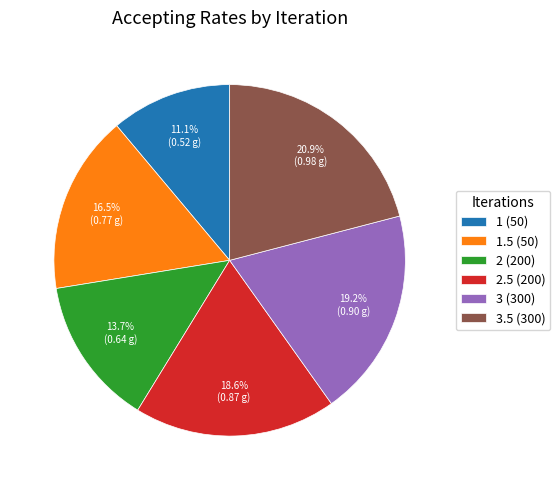

Rank the categories by value from lowest to highest.

1 (50), 2 (200), 1.5 (50), 2.5 (200), 3 (300), 3.5 (300)